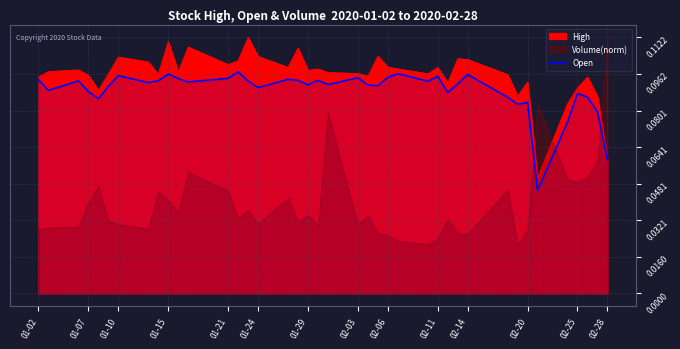

What is the value of the 32nd point from the left?

0.1